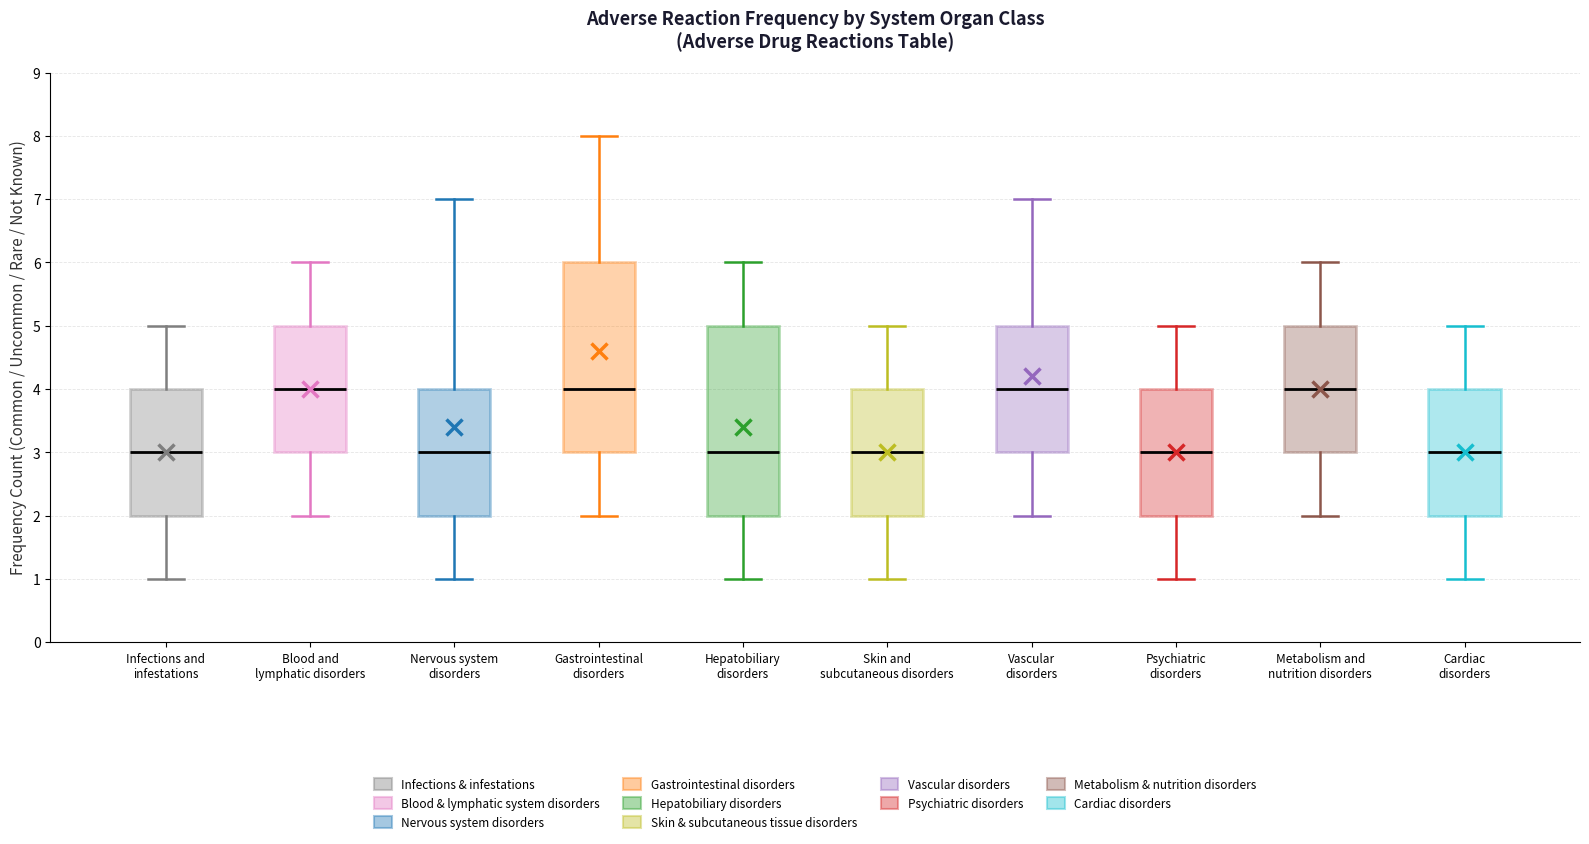

Reading left to right, read every box against the y-axis: the position of its median line, the range the box covers, and the ends of its whiskers. The values are not printed on the chart, so give them approximately, as read against the axis.

Infections and infestations: median 3, box 2 to 4, whiskers 1 to 5
Blood and lymphatic disorders: median 4, box 3 to 5, whiskers 2 to 6
Nervous system disorders: median 3, box 2 to 4, whiskers 1 to 7
Gastrointestinal disorders: median 4, box 3 to 6, whiskers 2 to 8
Hepatobiliary disorders: median 3, box 2 to 5, whiskers 1 to 6
Skin and subcutaneous disorders: median 3, box 2 to 4, whiskers 1 to 5
Vascular disorders: median 4, box 3 to 5, whiskers 2 to 7
Psychiatric disorders: median 3, box 2 to 4, whiskers 1 to 5
Metabolism and nutrition disorders: median 4, box 3 to 5, whiskers 2 to 6
Cardiac disorders: median 3, box 2 to 4, whiskers 1 to 5